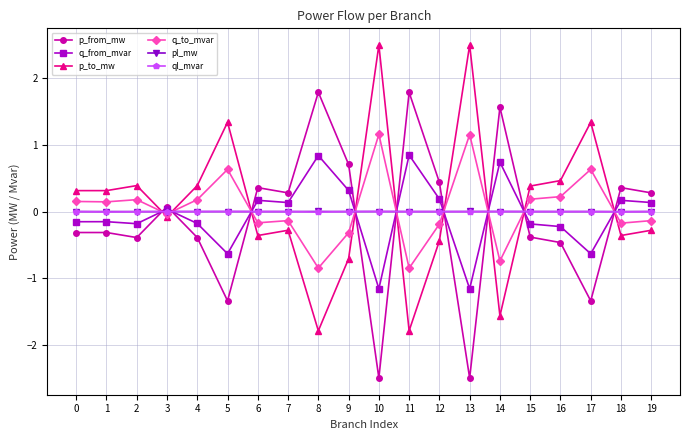

The q_to_mvar series shows -0.3 at 11. True or false?

False